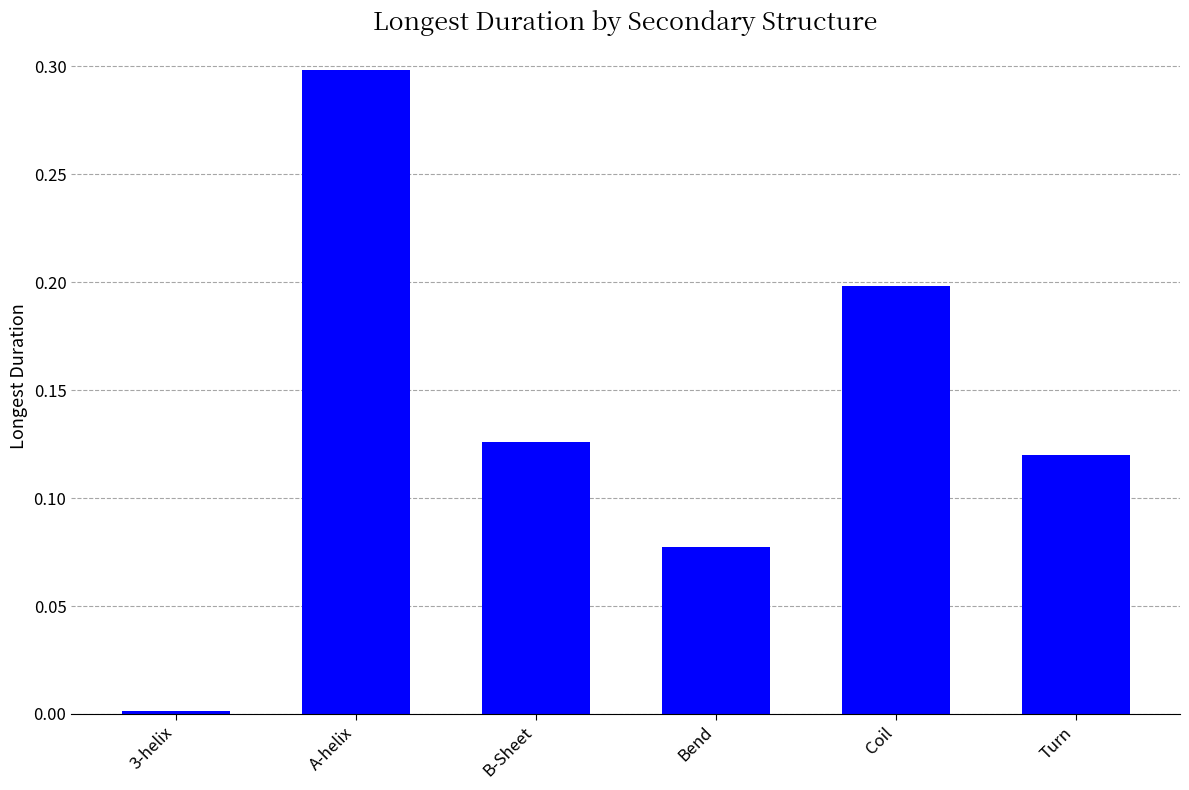

Is it true that the value at 3-helix is 0.0?

True